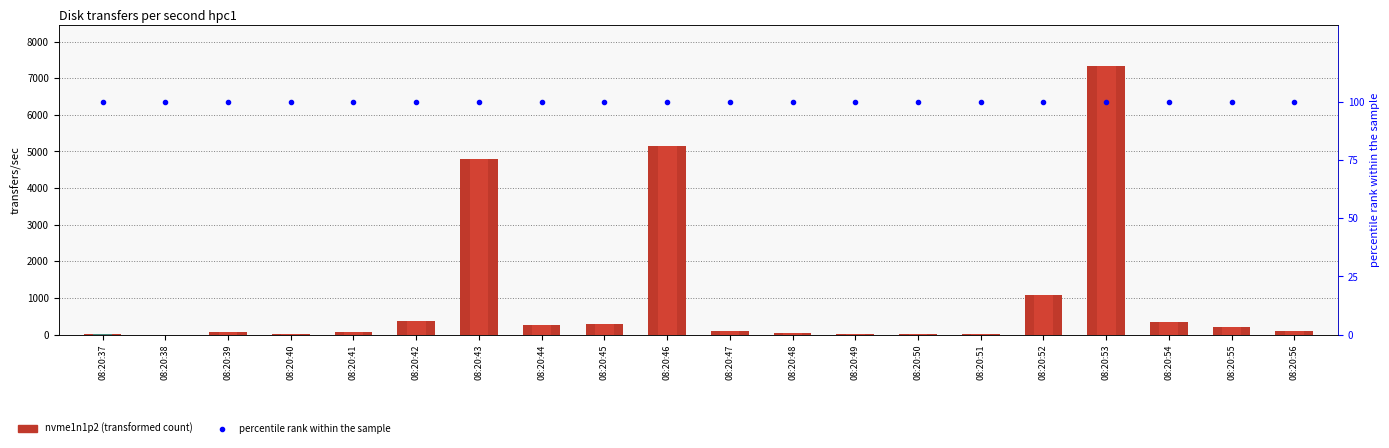

What is the value of the nvme1n1p2 bar at the 8th from the left?

253.7